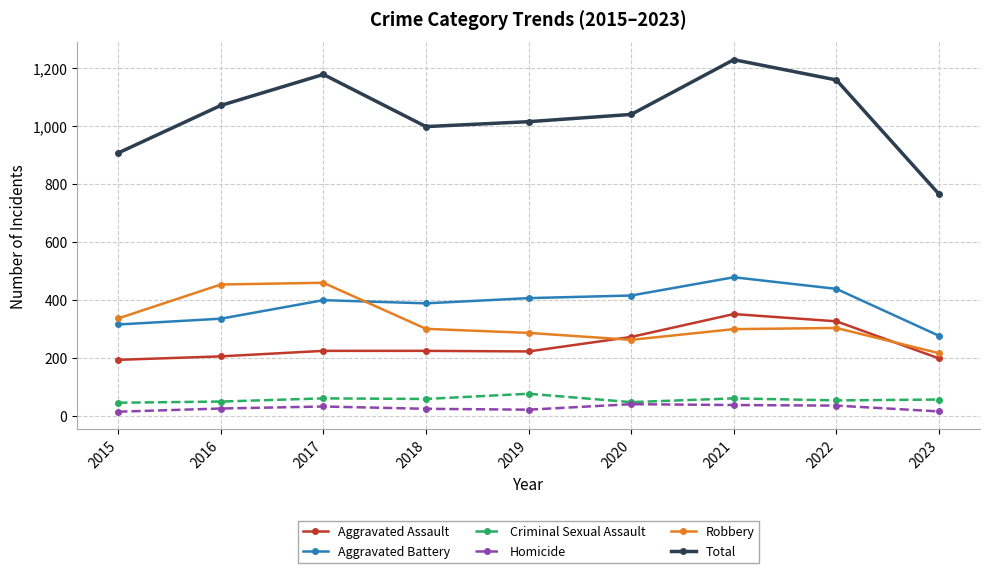

True or false: Aggravated Assault and Total intersect in this chart.

False